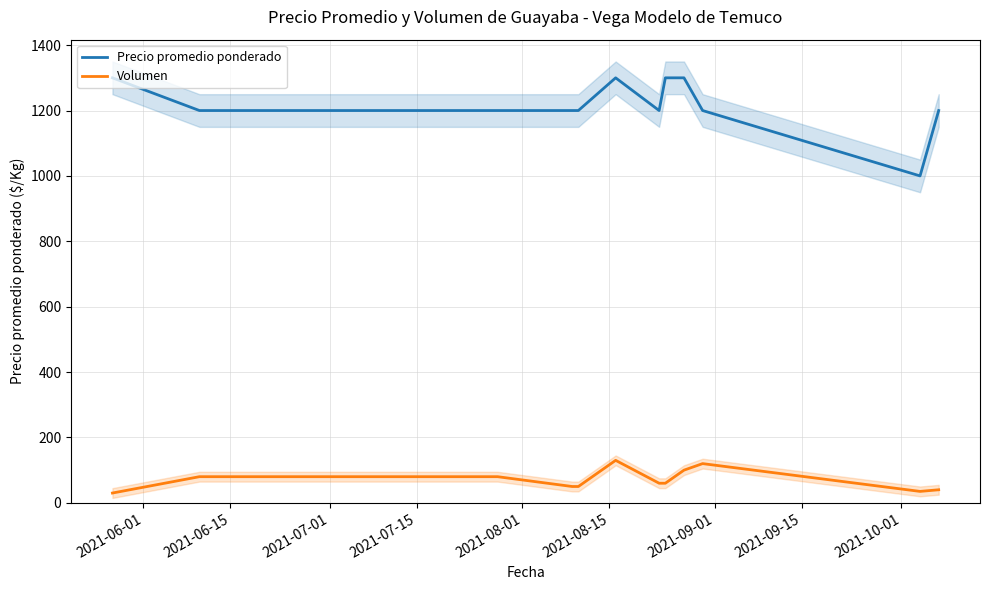

What is the maximum value for Volumen?

130